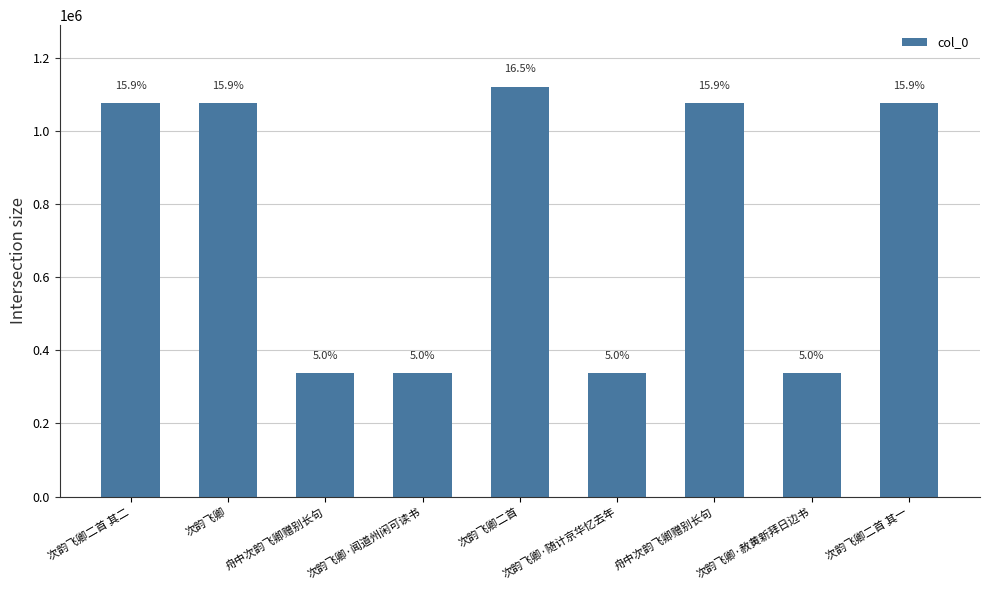

Reading left to right, what are all the values shown in this chart?

1076253	1075733	336558	336615	1120696	337457	1075508	337491	1076252